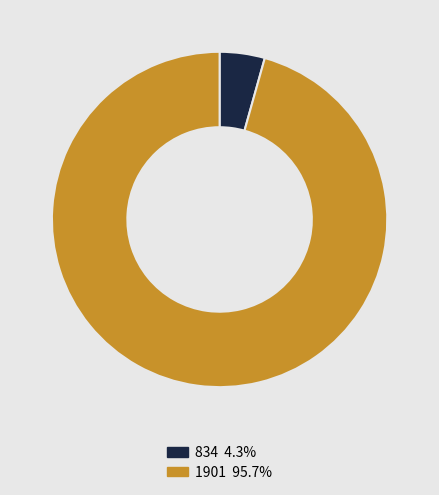

Does 834 4.3% represent more than half of the total?

No